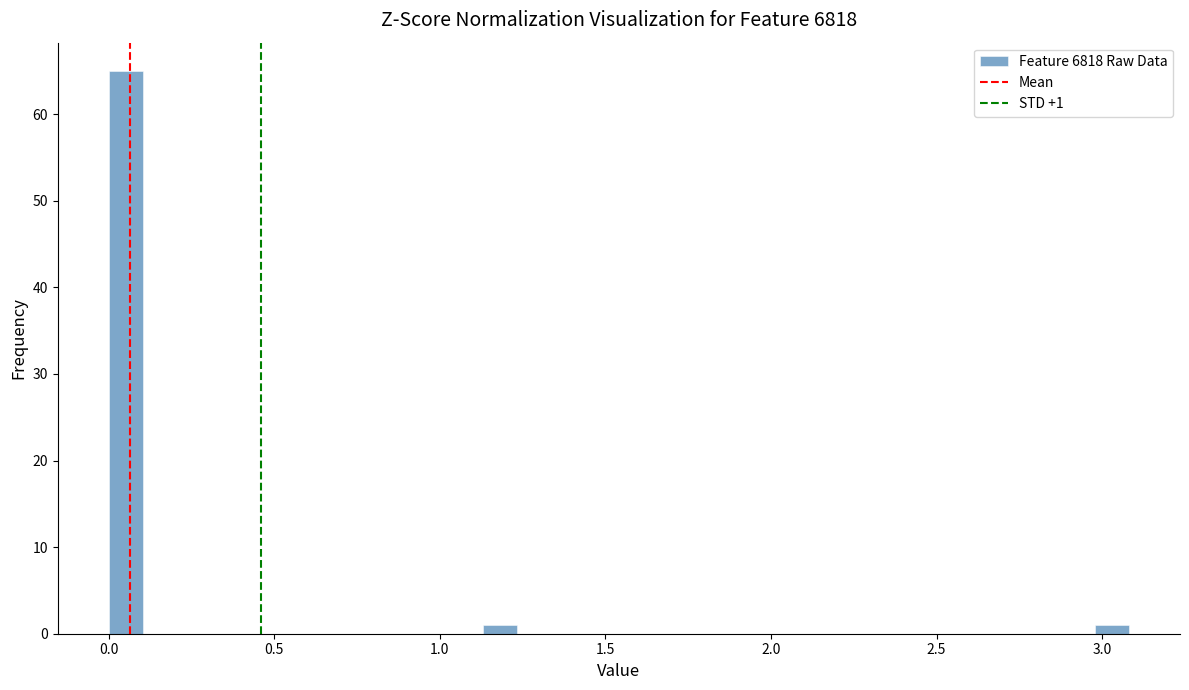

Read against the x-axis, roughly where is the centre of the tallest bar?

0.05